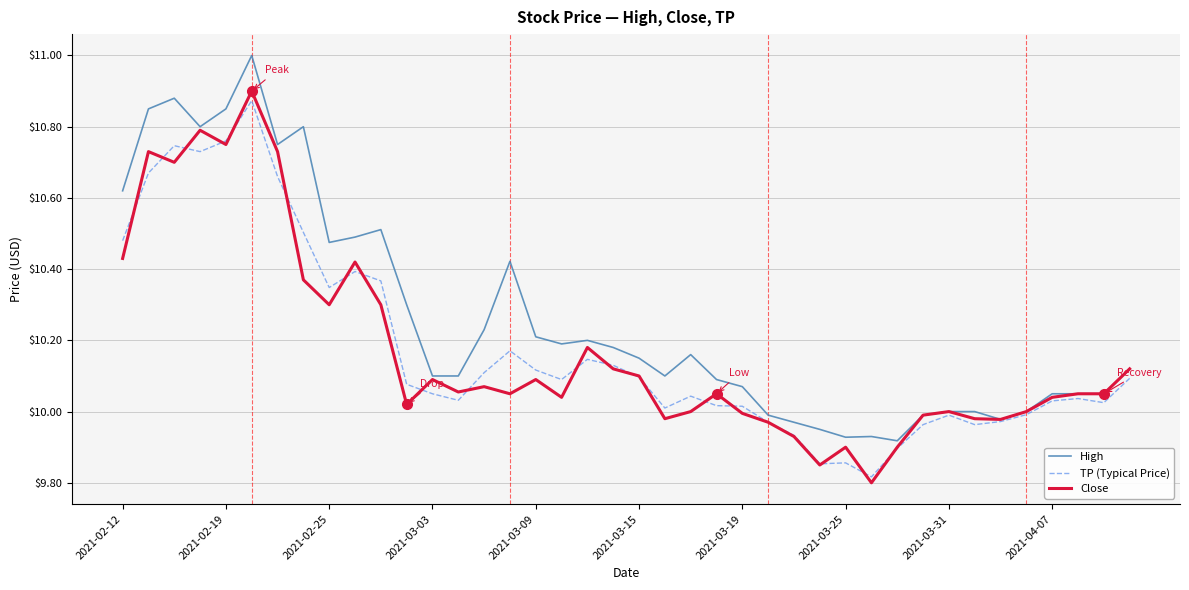

Which series has the largest total across all categories?

High